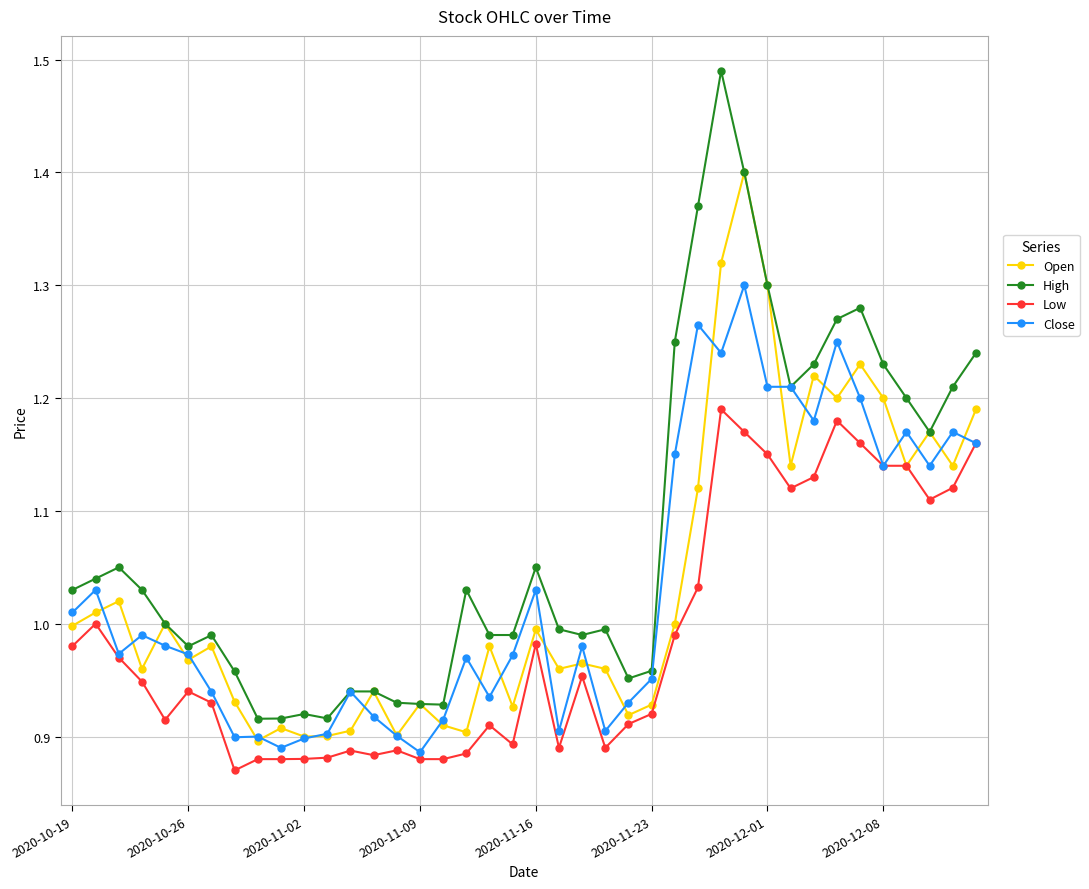

True or false: Low and High intersect in this chart.

False